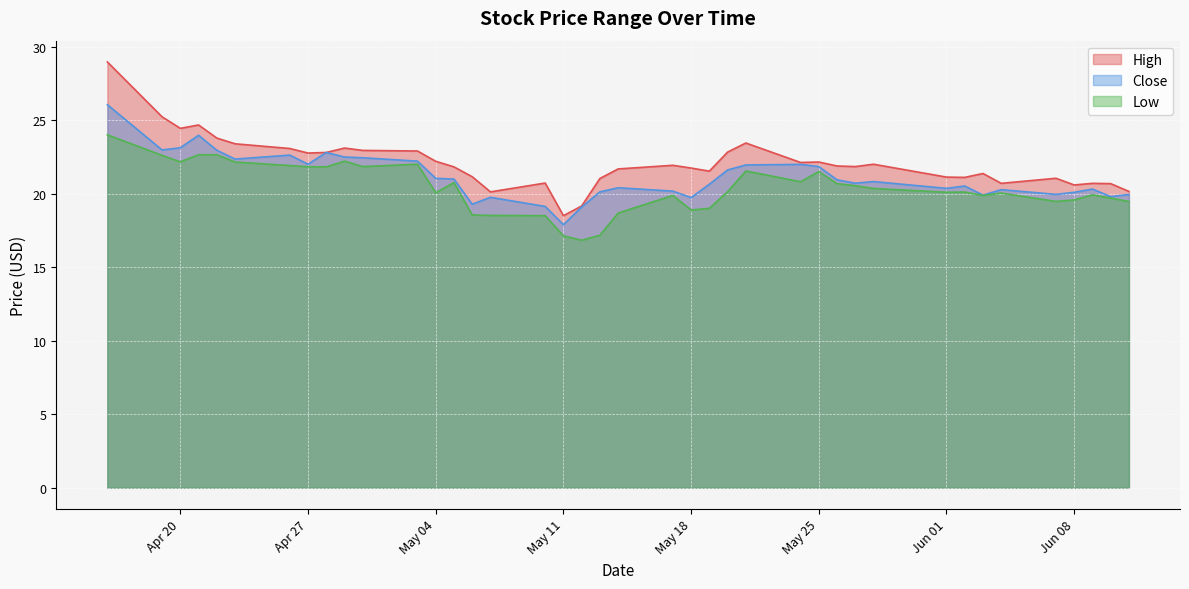

True or false: High and Close intersect in this chart.

False